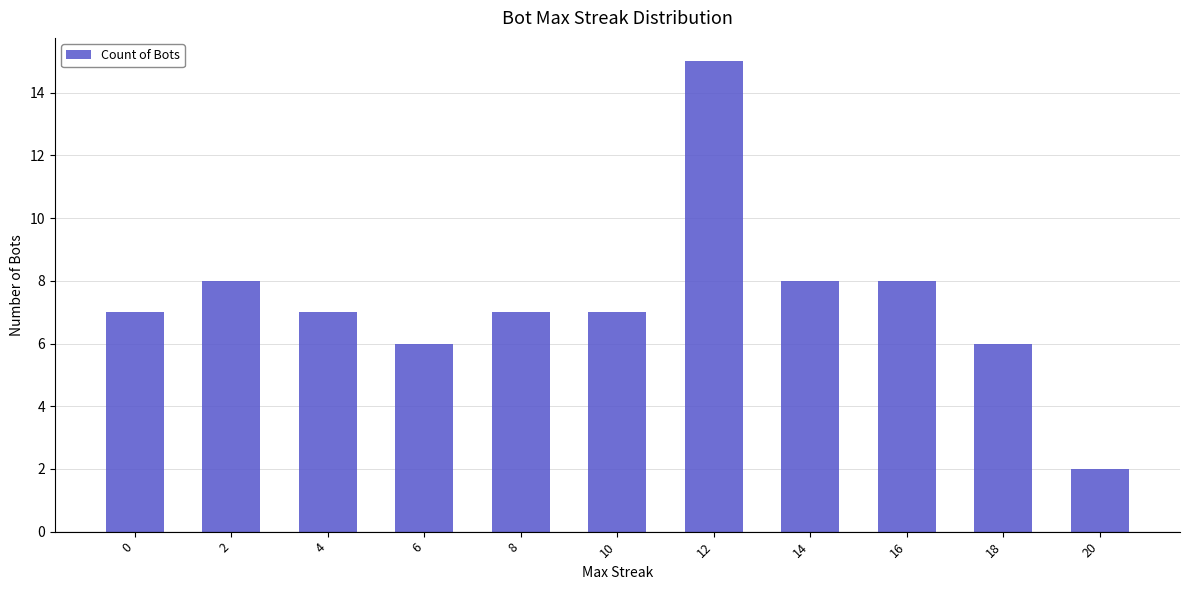

What is the difference between the values at 6 and 14?

2